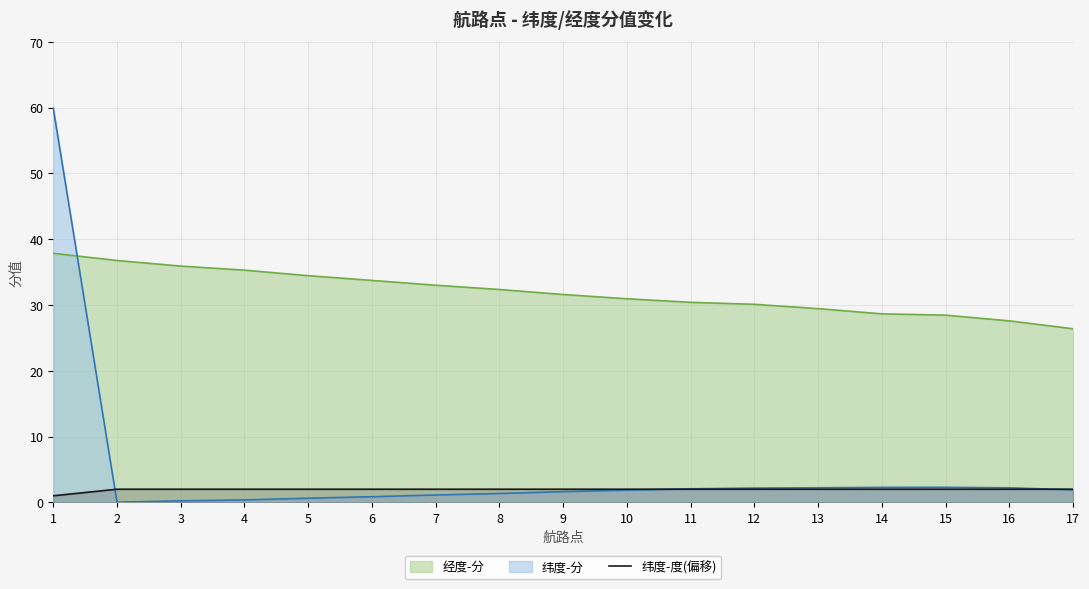

Which label corresponds to the largest value in the chart?

2